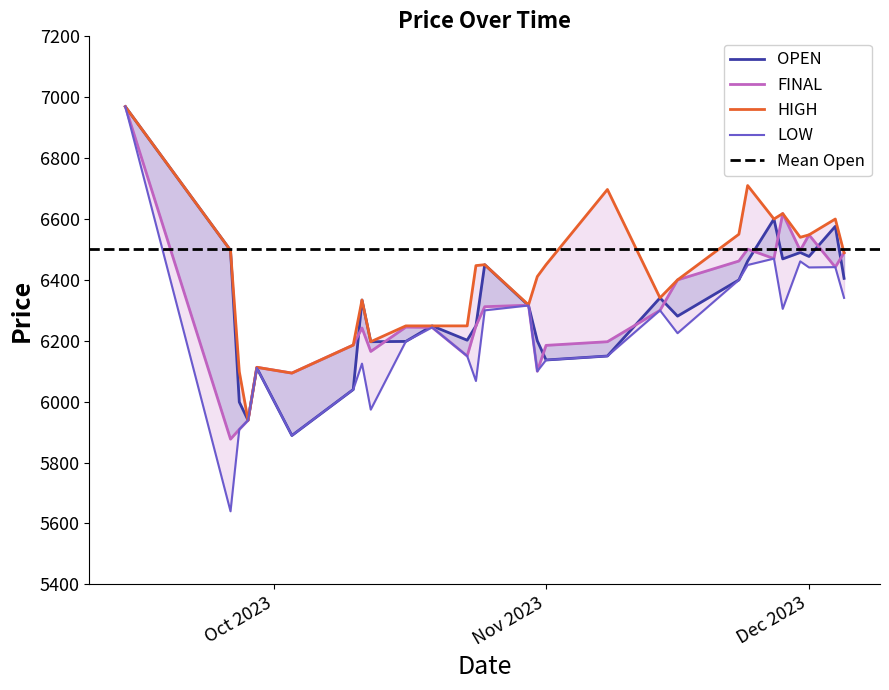

Between Nov 2023 and Dec 2023, which series saw the biggest shift?

FINAL